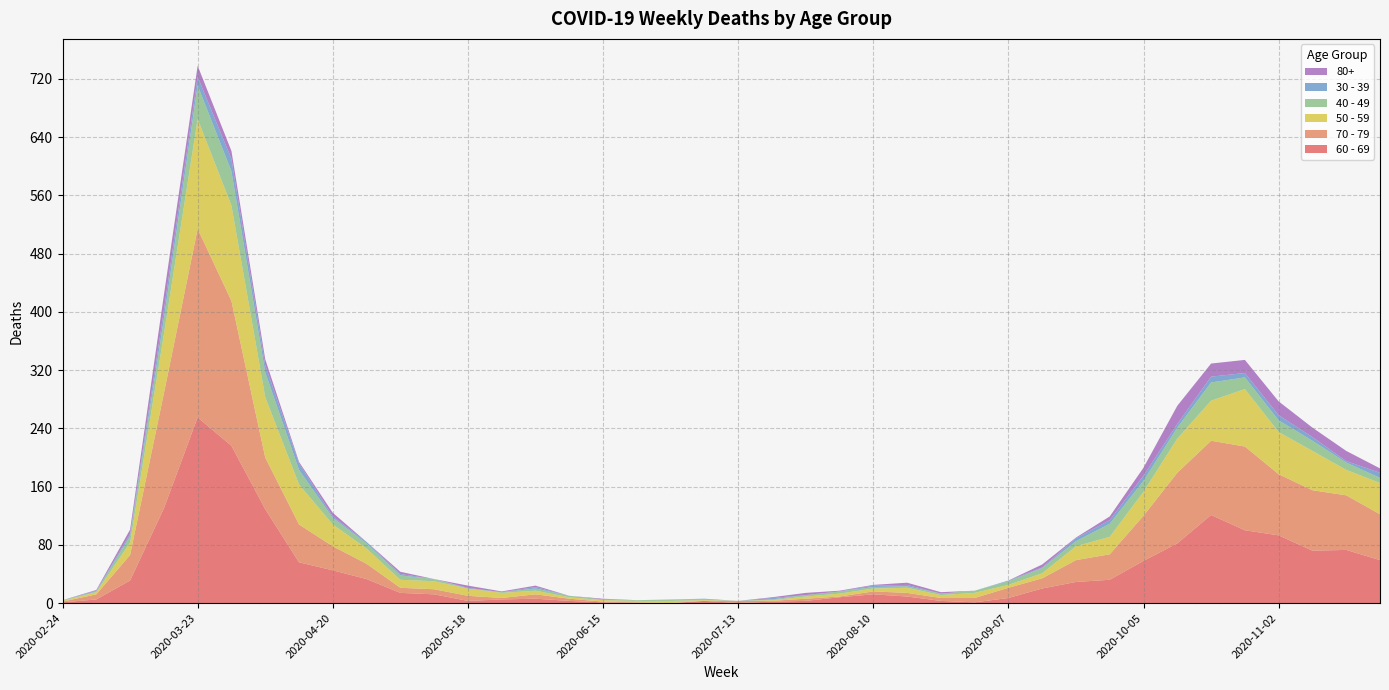

Reading left to right, what are all the values shown in this chart?

60 - 69: 1	5	31	130	255	216	129	56	45	33	14	12	3	5	6	3	1	0	0	3	0	2	3	8	12	9	3	1	7	20	29	32	58	82	121	100	93	72	73	59
70 - 79: 1	7	35	158	259	199	71	52	33	21	7	7	7	2	6	3	1	1	0	0	3	1	3	1	4	5	4	6	14	14	30	35	62	97	102	115	84	83	75	63
50 - 59: 1	3	17	81	151	131	83	55	30	21	11	11	10	7	5	2	2	2	3	1	0	1	3	4	4	7	4	7	4	7	19	24	33	47	55	79	58	54	35	43
40 - 49: 1	1	9	21	46	47	34	20	9	7	6	3	0	1	3	2	1	1	2	1	0	1	2	3	2	2	2	3	5	7	7	18	15	15	25	16	16	14	10	7
30 - 39: 0	1	3	12	12	17	10	9	2	2	2	0	1	0	2	0	0	0	0	1	0	2	0	0	2	2	0	0	1	1	4	5	7	5	8	6	7	5	2	7
80+: 0	1	6	21	15	11	8	2	5	0	3	0	3	1	2	0	1	0	0	0	0	1	3	1	1	3	2	0	0	4	1	5	11	25	18	18	19	13	14	6